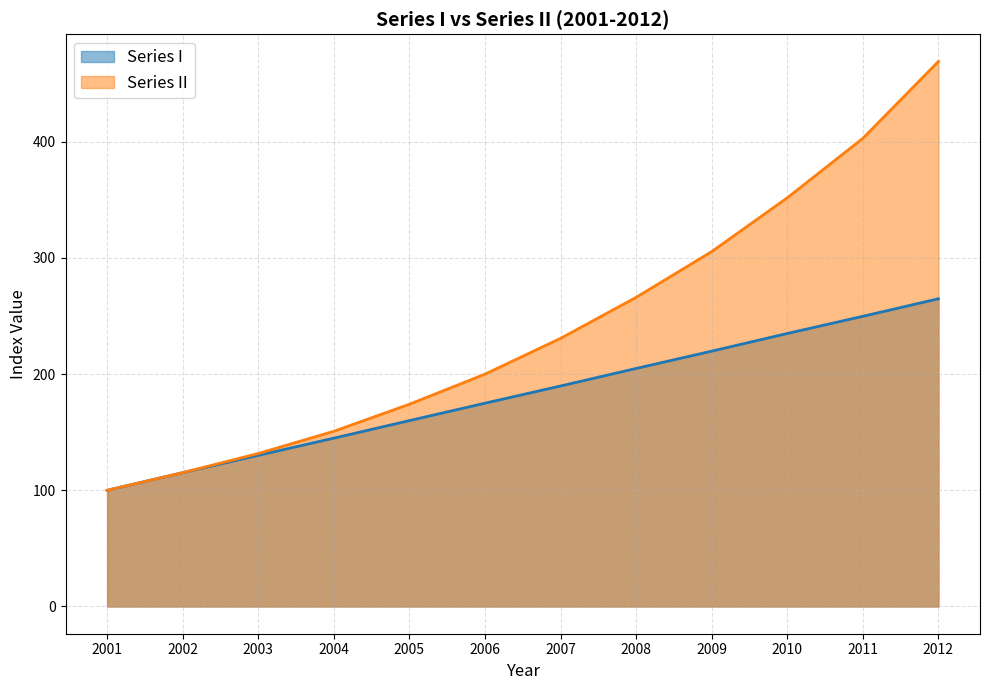

What is the value of the Series II point at the 3rd from the left?

131.7